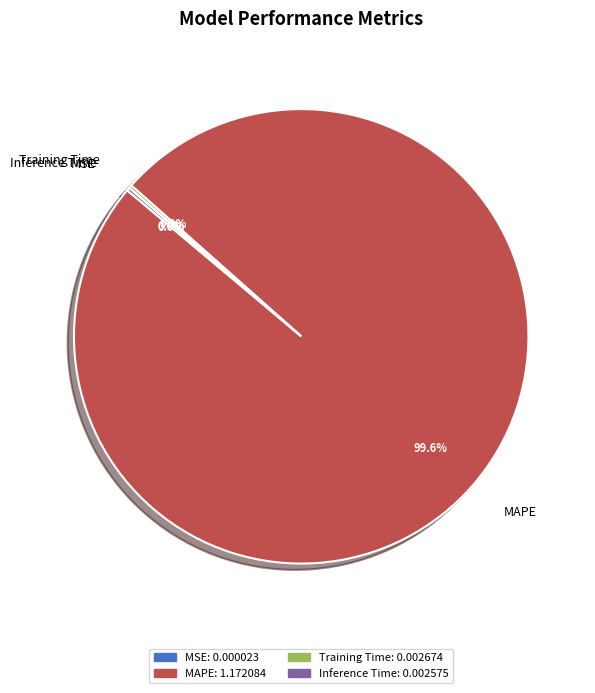

What percentage is the MAPE slice, to the nearest percent?

100%